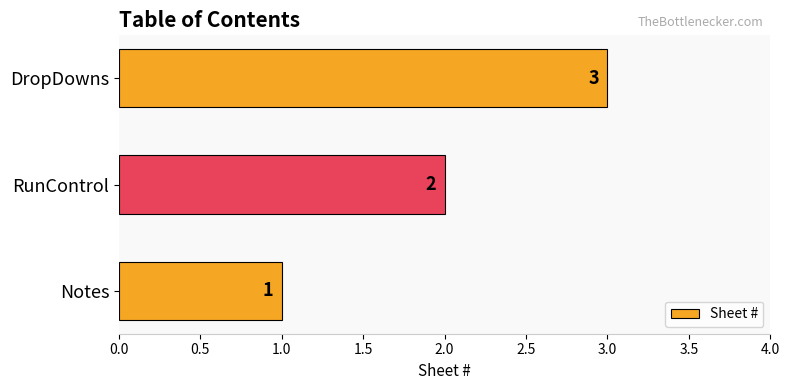

List the labels in order of value, largest first.

DropDowns, RunControl, Notes